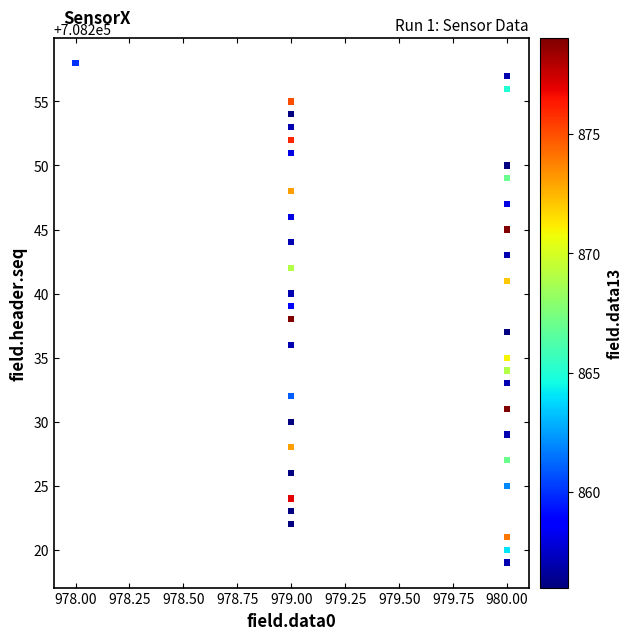

What is the range of Y values (max minus min)?

39